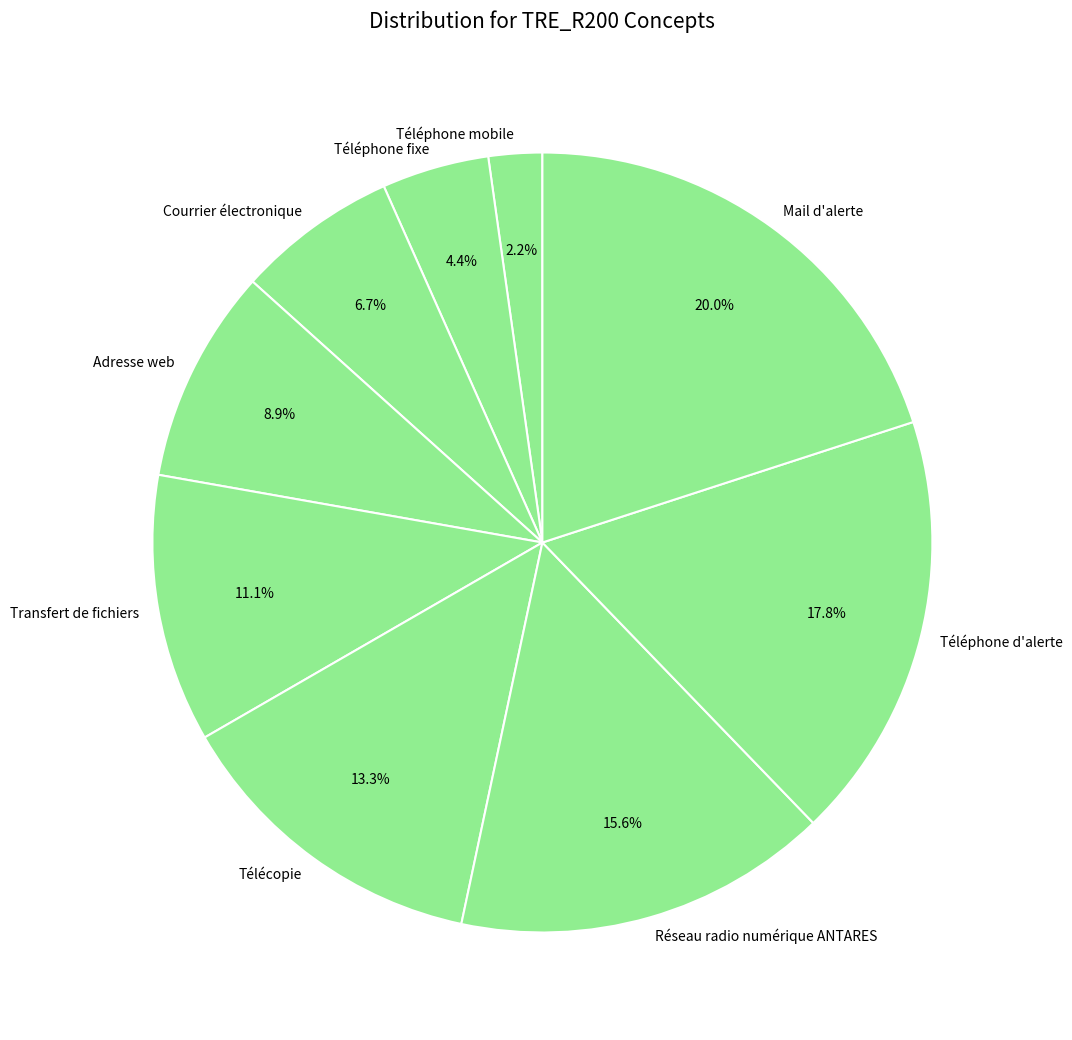

Rank the categories by value from highest to lowest.

Mail d'alerte, Téléphone d'alerte, Réseau radio numérique ANTARES, Télécopie, Transfert de fichiers, Adresse web, Courrier électronique, Téléphone fixe, Téléphone mobile